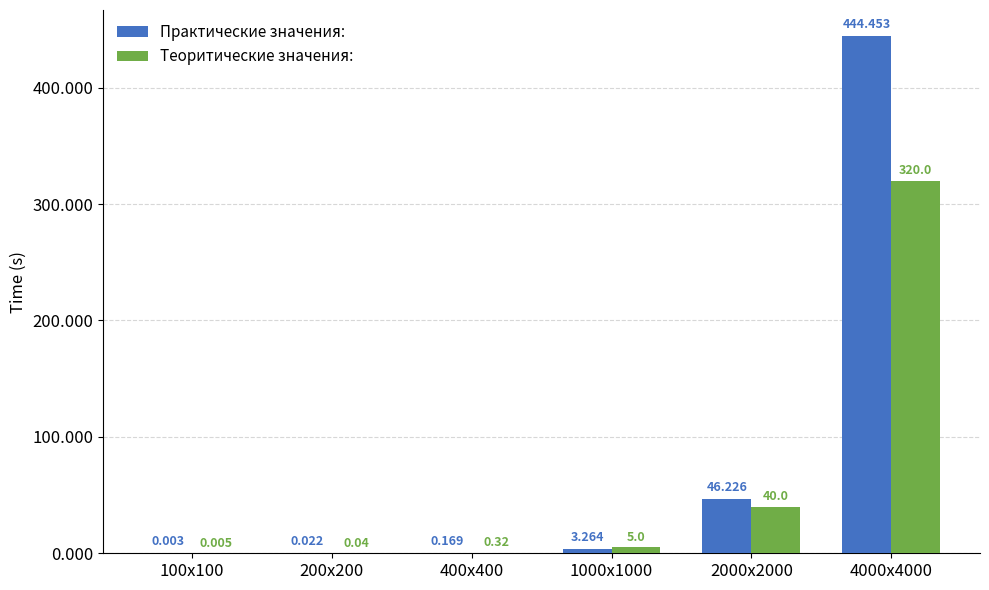

What are all the series names shown in the legend?

Практические значения:, Теоритические значения: